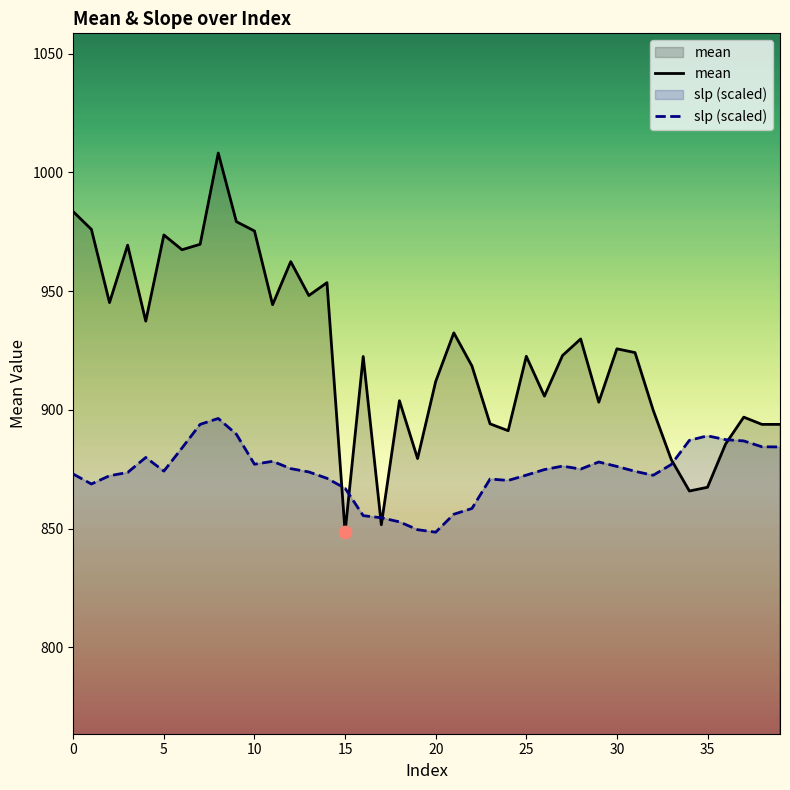

Is the value of slp (scaled) at 38 greater than the value of mean at 27?

No